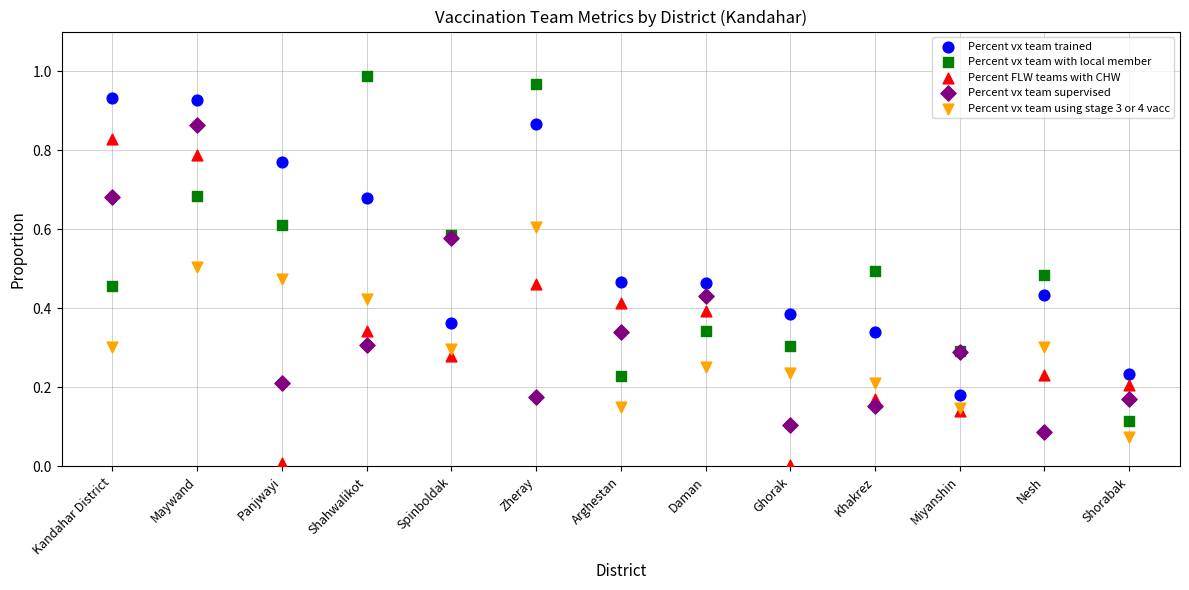

Which series has the widest spread of Y values?

Percent vx team with local member